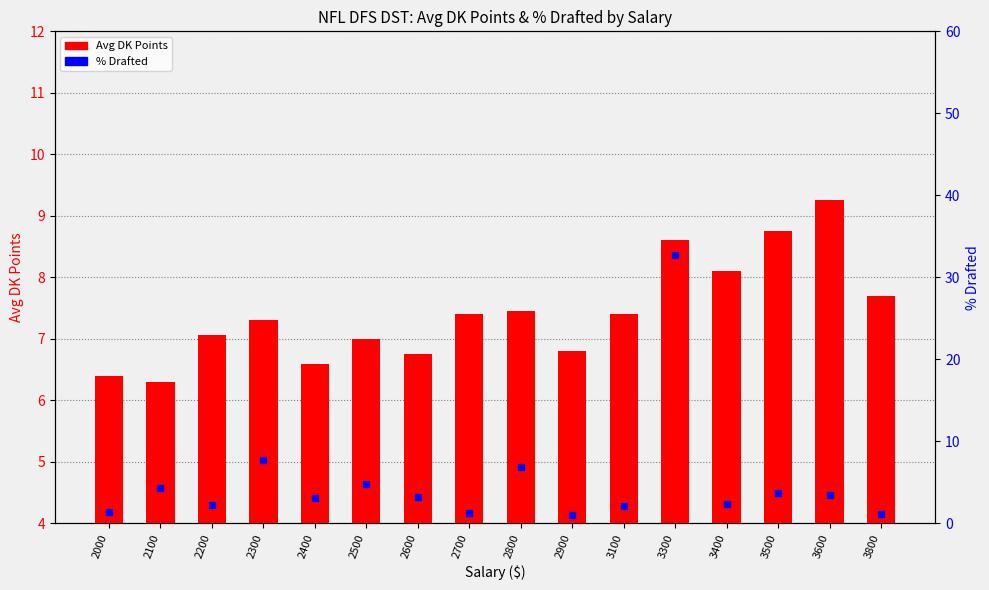

At which label does Avg DK Points reach its minimum?

2100